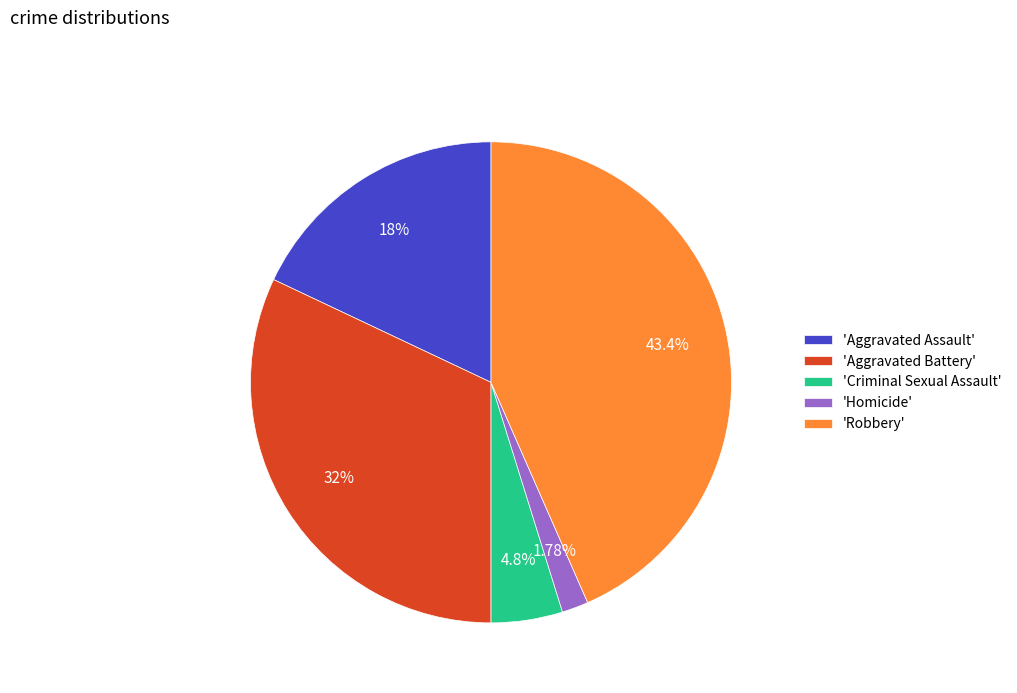

Do 'Robbery' and 'Homicide' together represent more than half of the pie?

No